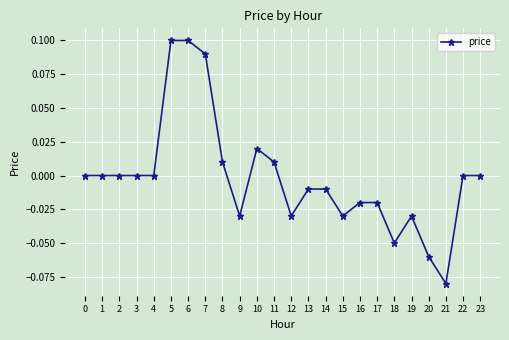

Is it true that the value at 5 is 0.1?

True